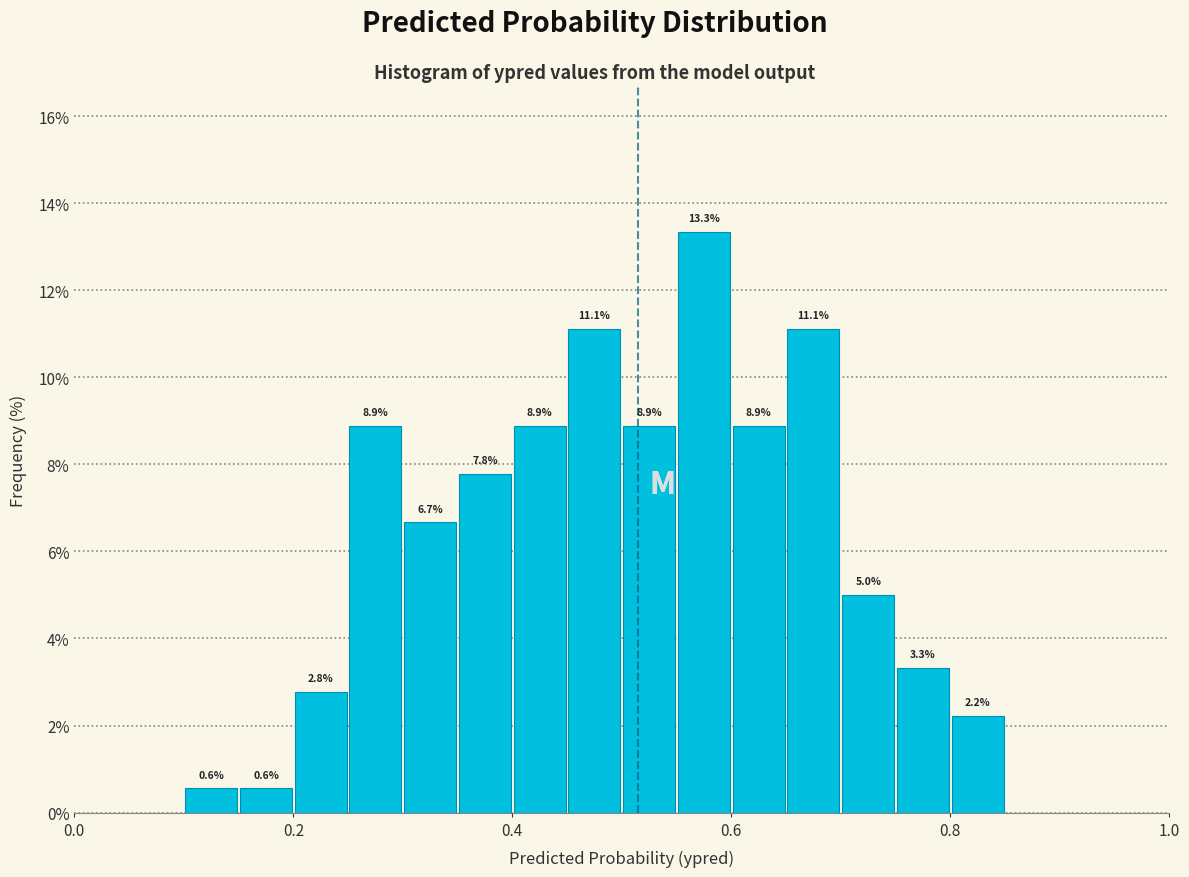

Read against the x-axis, roughly where is the centre of the tallest bar?

0.58